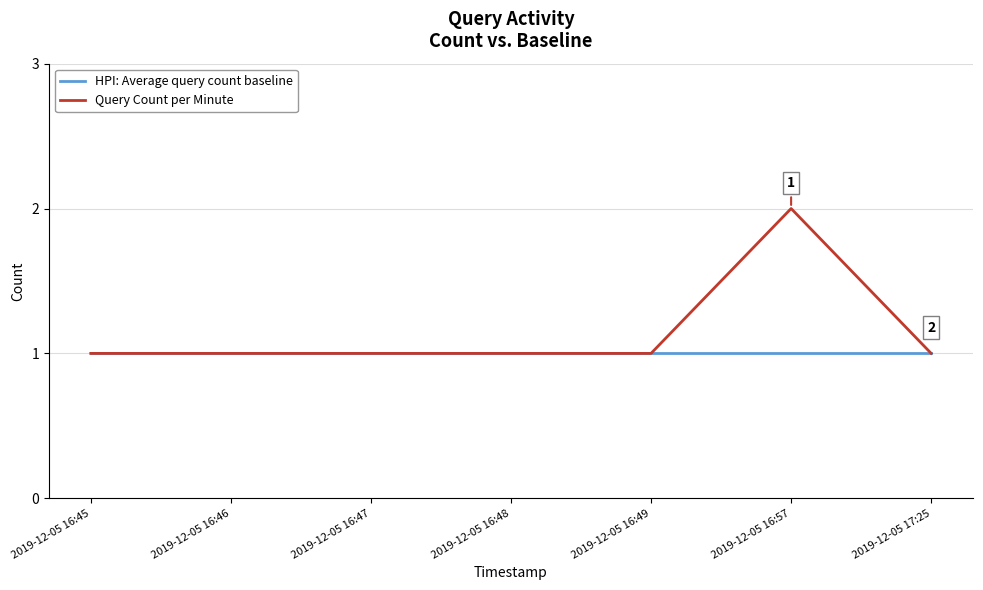

Which series has the largest total across all categories?

Query Count per Minute